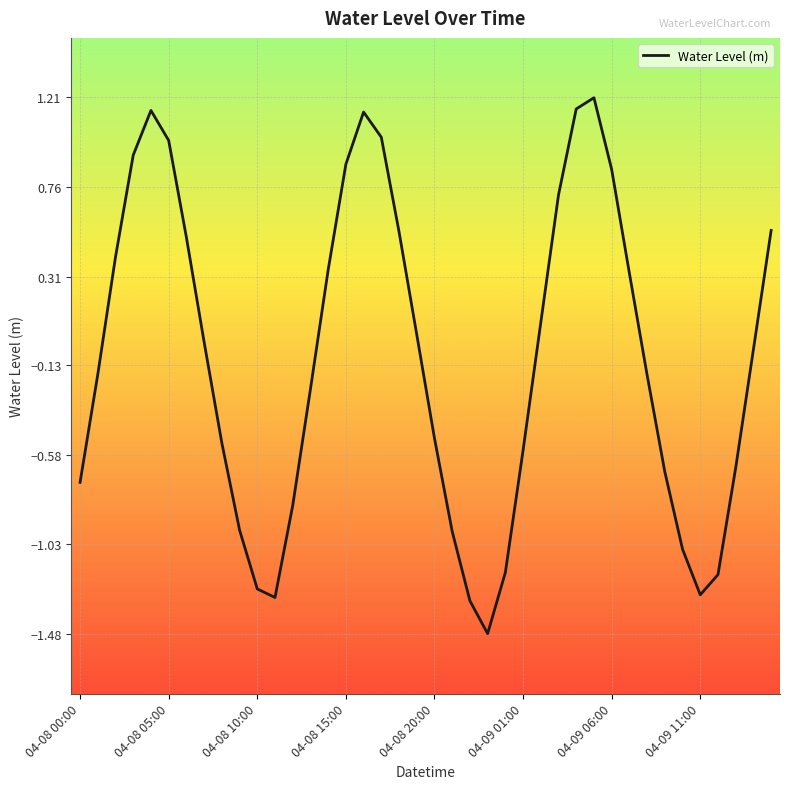

How many positive values are there?

18